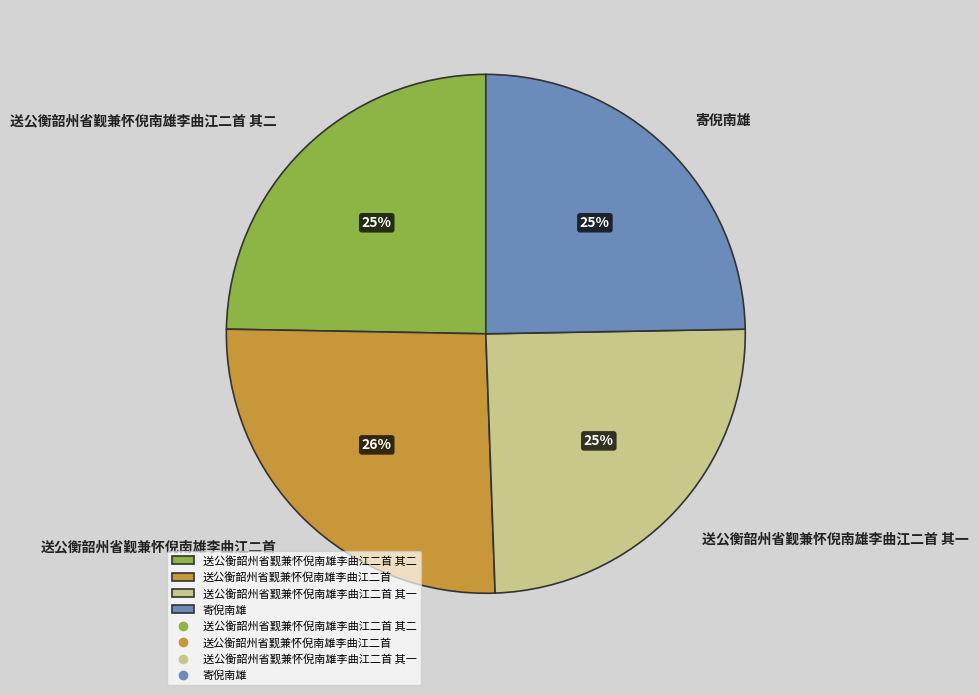

How many segments does this pie chart have?

4